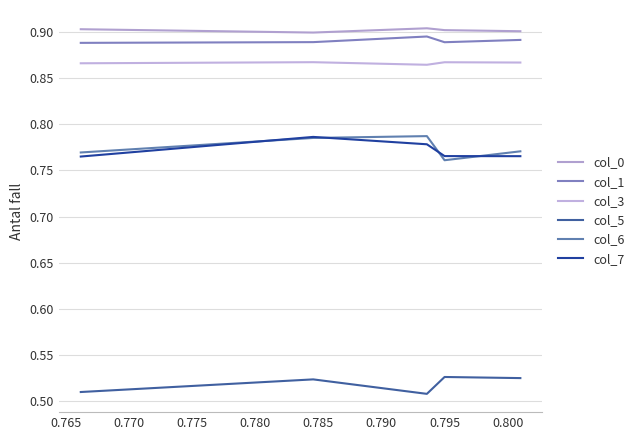

Is this an area chart (filled region under the line)?

No